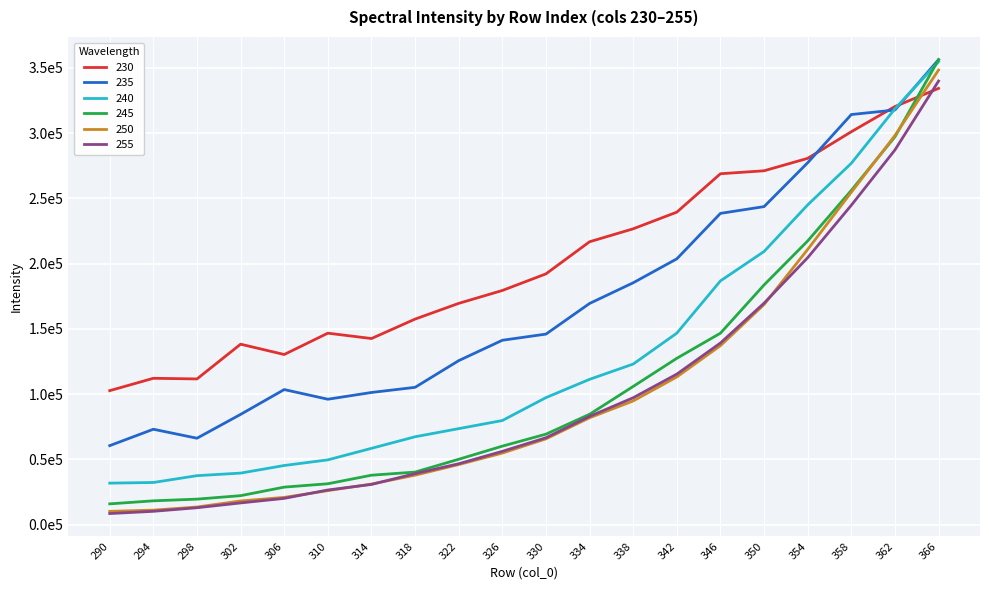

What are all the series names shown in the legend?

230, 235, 240, 245, 250, 255